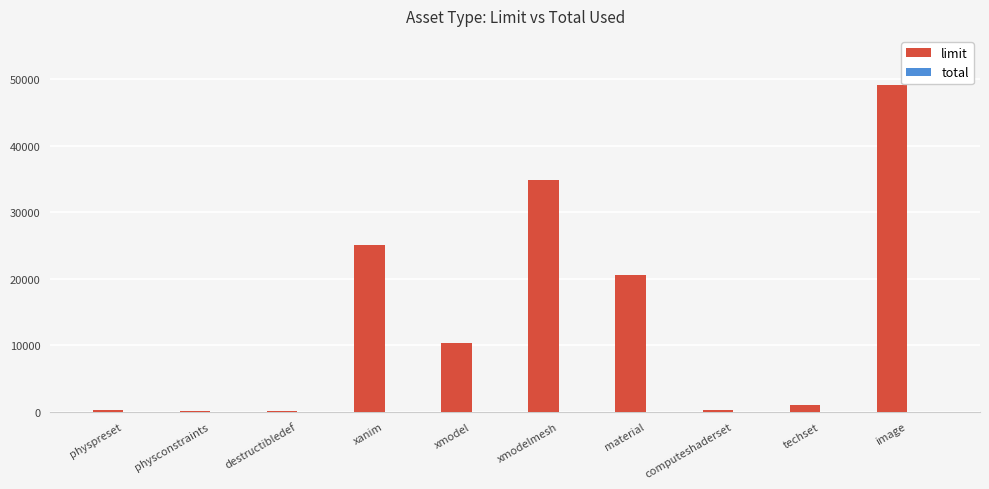

What is the change in value from material to image?

+28672